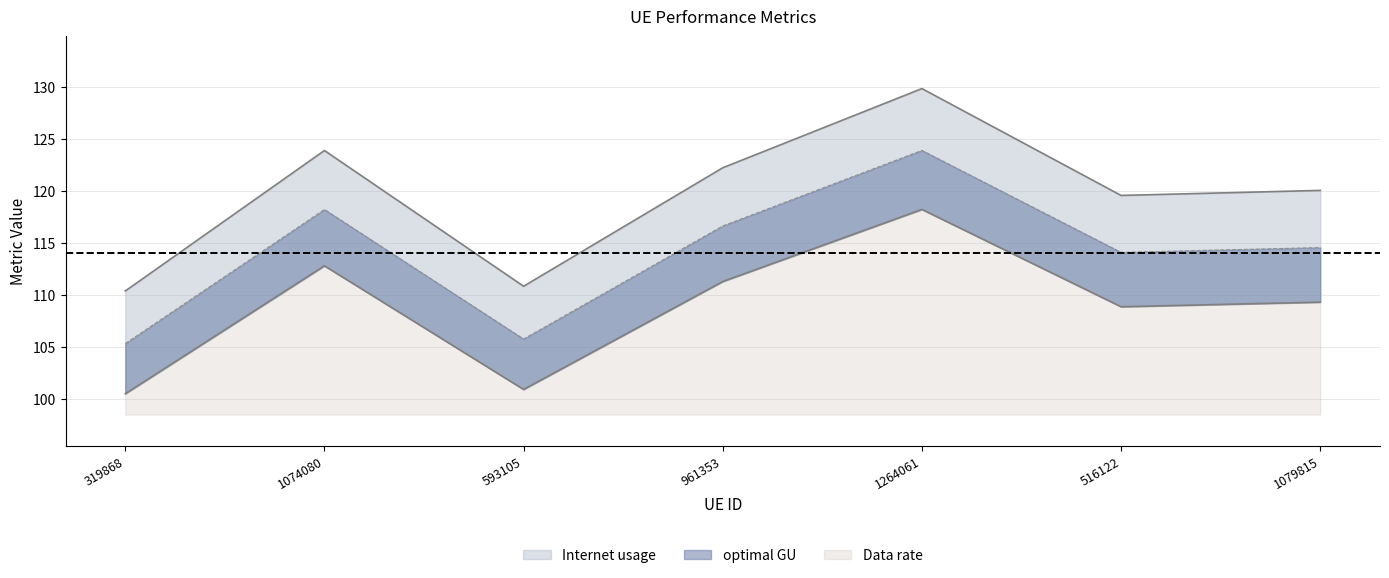

What is the sum of all Internet usage values?

836.8